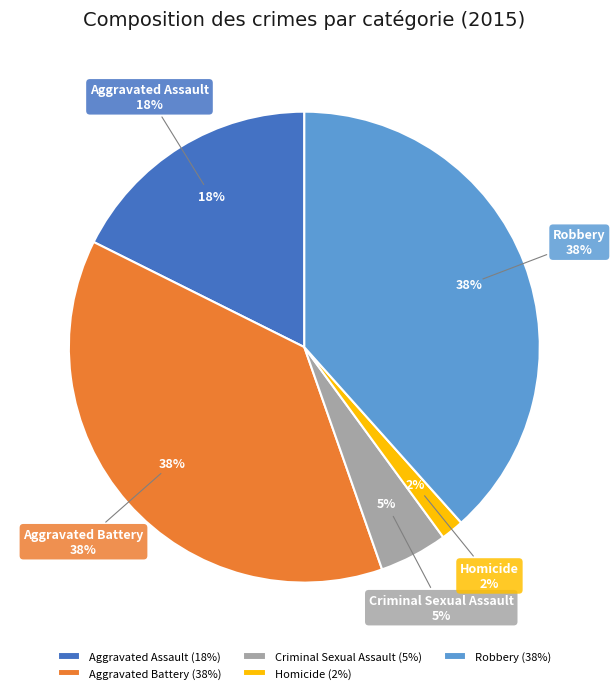

How many segments does this pie chart have?

5